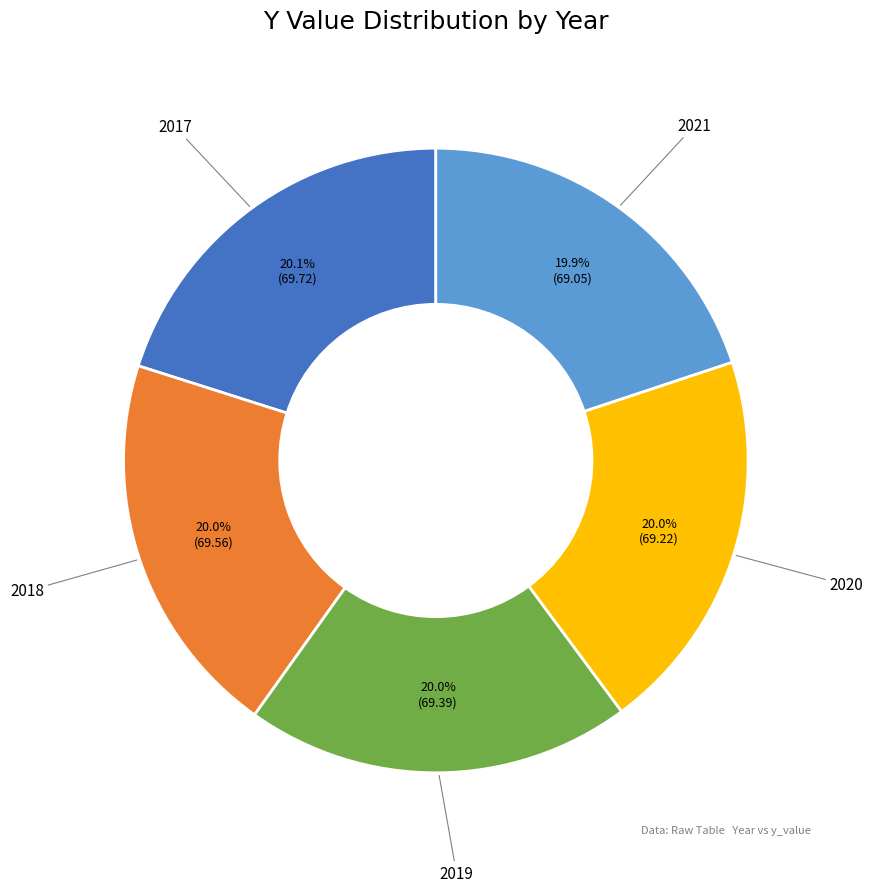

To the nearest percent, what portion does 2020 represent?

20%